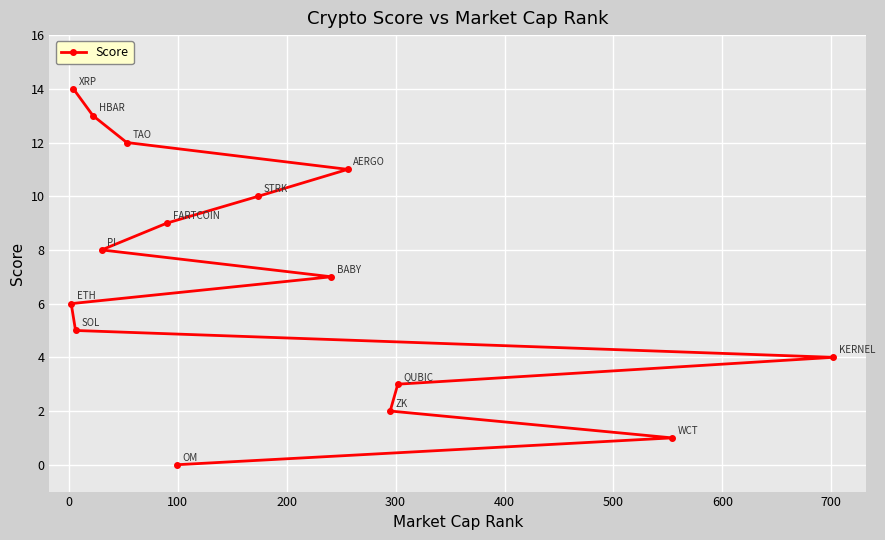

What is the sum of all values?

105